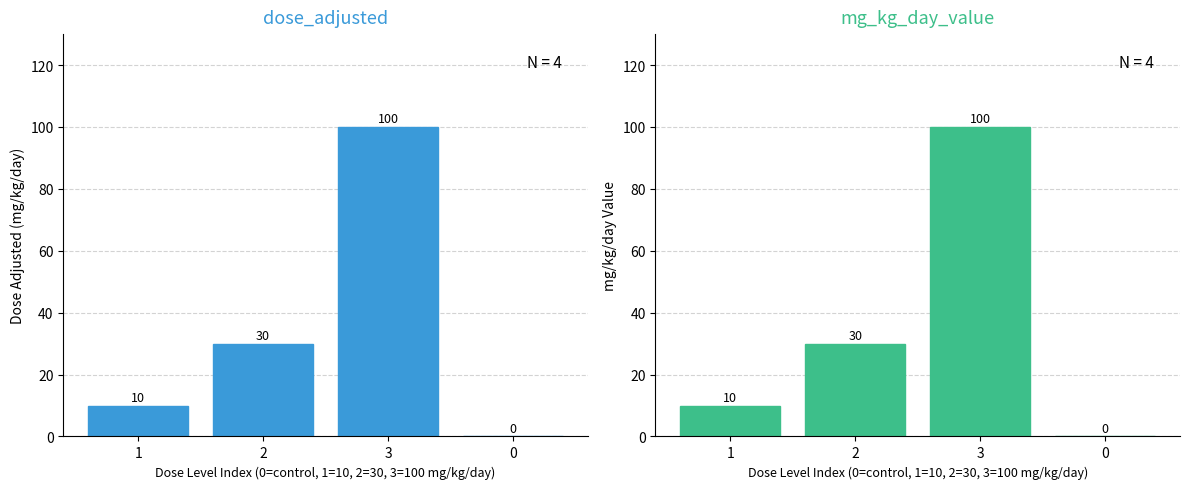

Which category has the highest value in the dose_adjusted series?

3